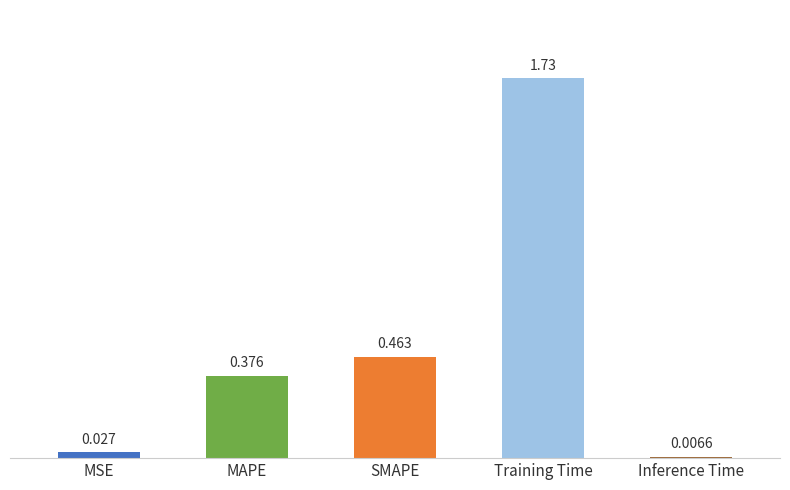

At which category does the chart reach its minimum across all series?

Inference Time